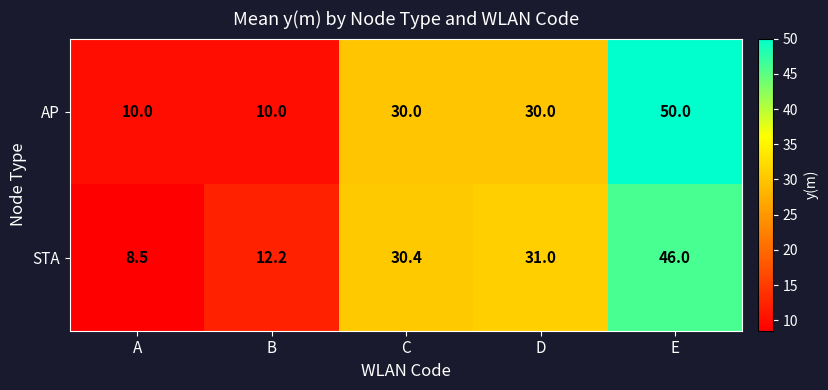

Where does the STA series first go above 30?

C